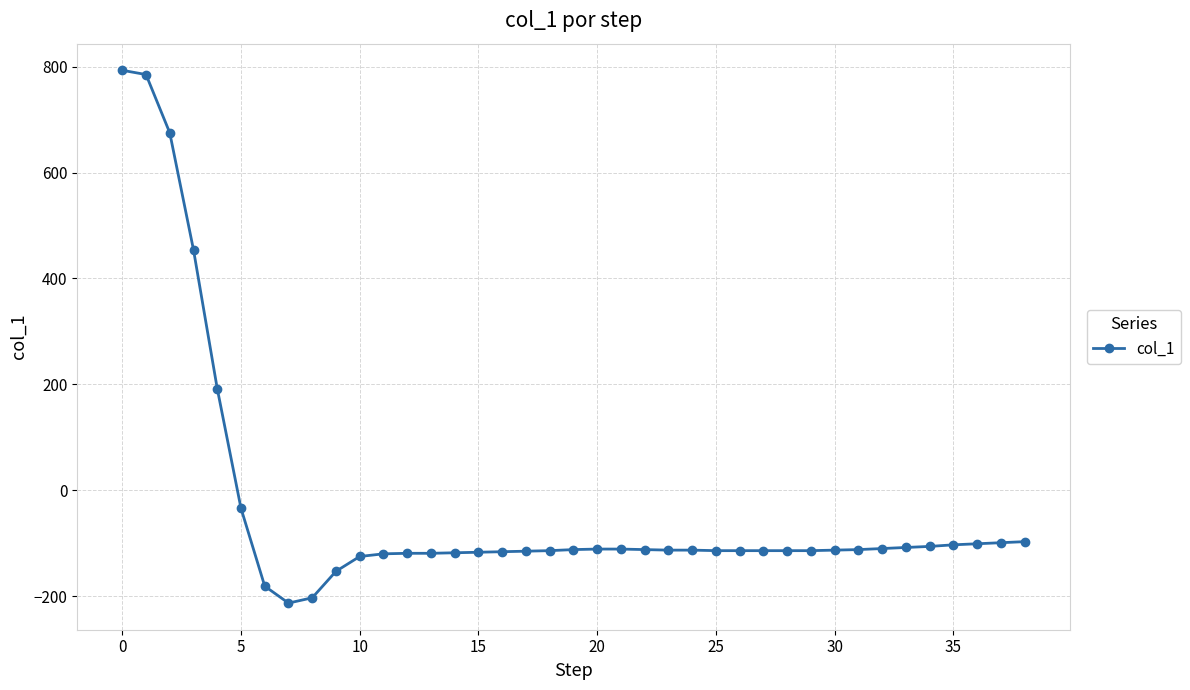

What is the value of the 39th point from the left?

-97